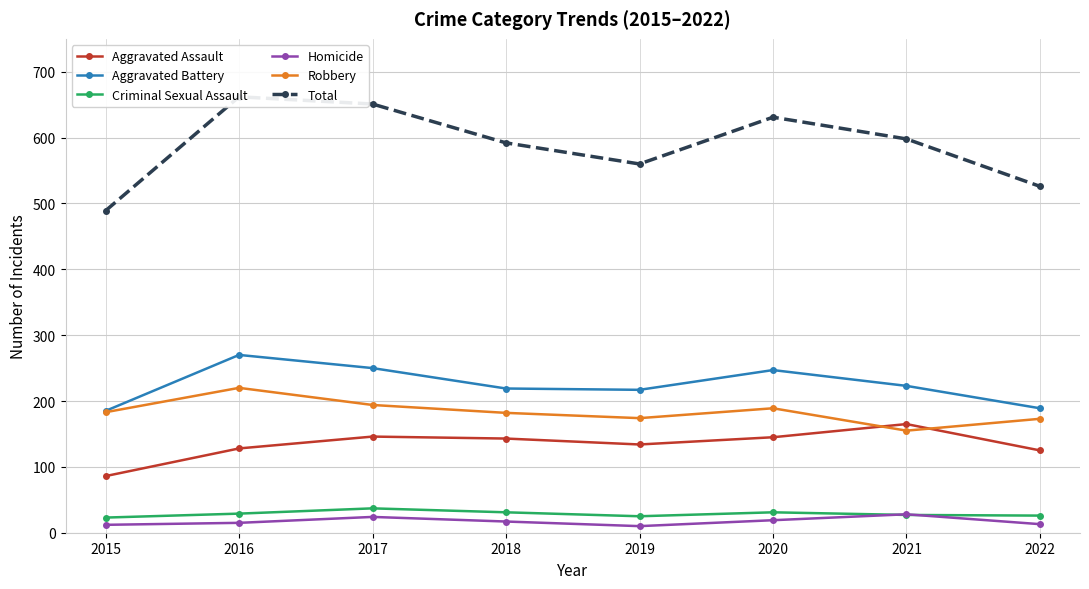

What is the maximum value for Aggravated Assault?

165